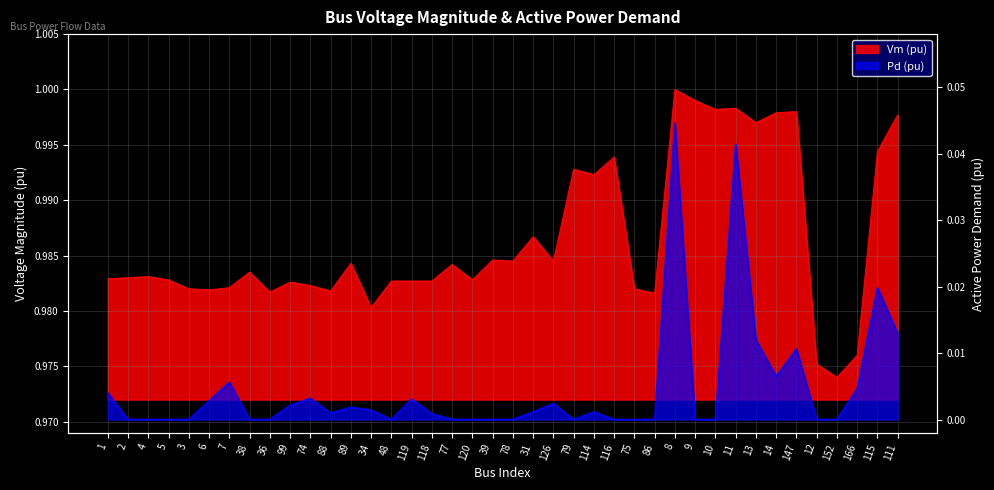

What is the spread (max minus min) of values at 34?

1.0